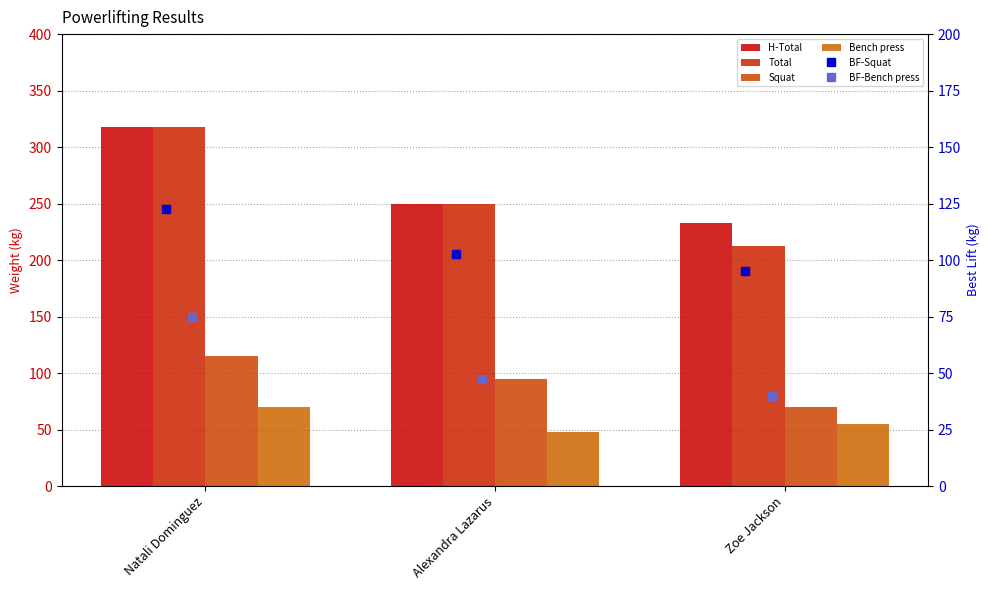

Reading right to left, extract all data points from this chart.

H-Total: 232.5	250.0	317.5
Total: 212.5	250.0	317.5
Squat: 70.0	95.0	115.0
Bench press: 55.0	47.5	70.0
BF-Squat: 95.0	102.5	122.5
BF-Bench press: 40.0	47.5	75.0